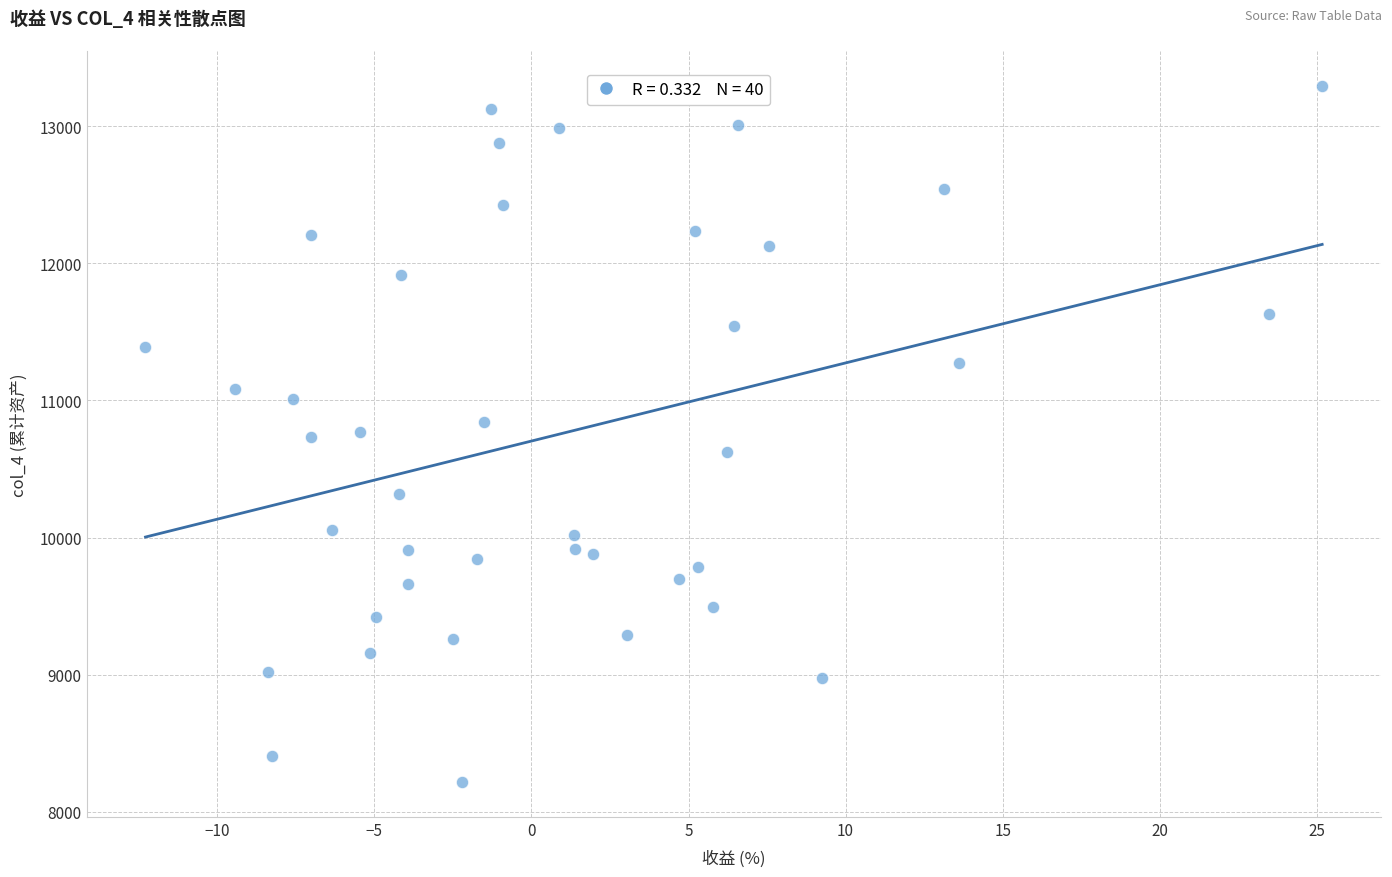

What is the range of Y values (max minus min)?

5078.6